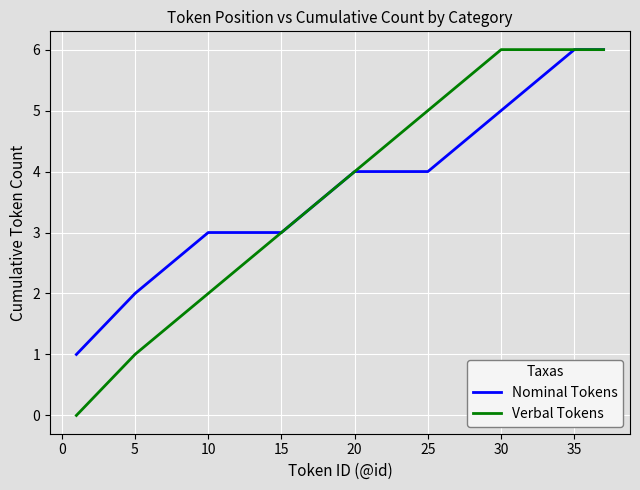

Reading left to right, extract all data points from this chart.

Nominal Tokens: 1	2	3	3	4	4	5	6	6
Verbal Tokens: 0	1	2	3	4	5	6	6	6